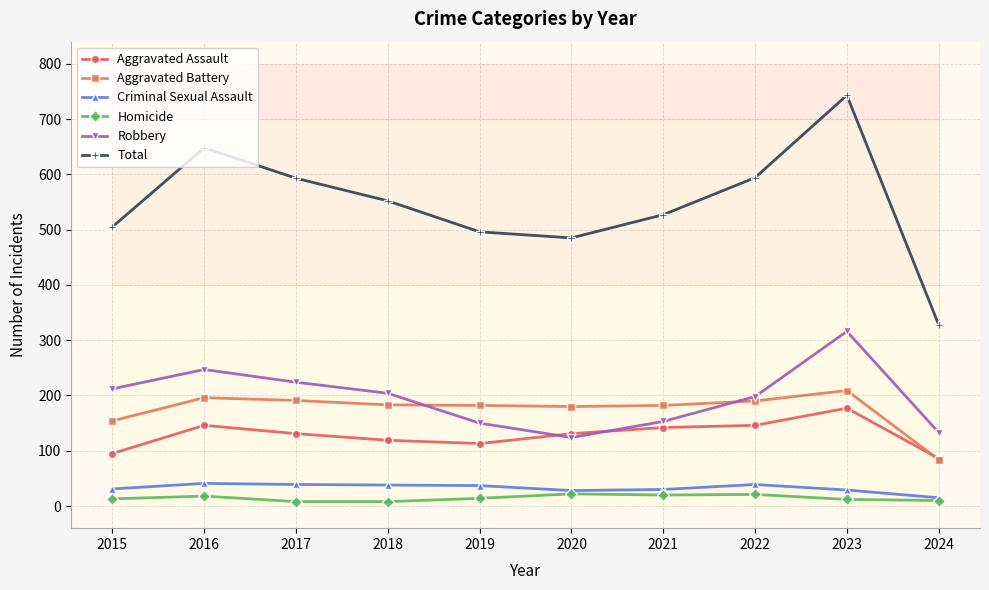

At which category does Robbery reach its first local valley?

2020